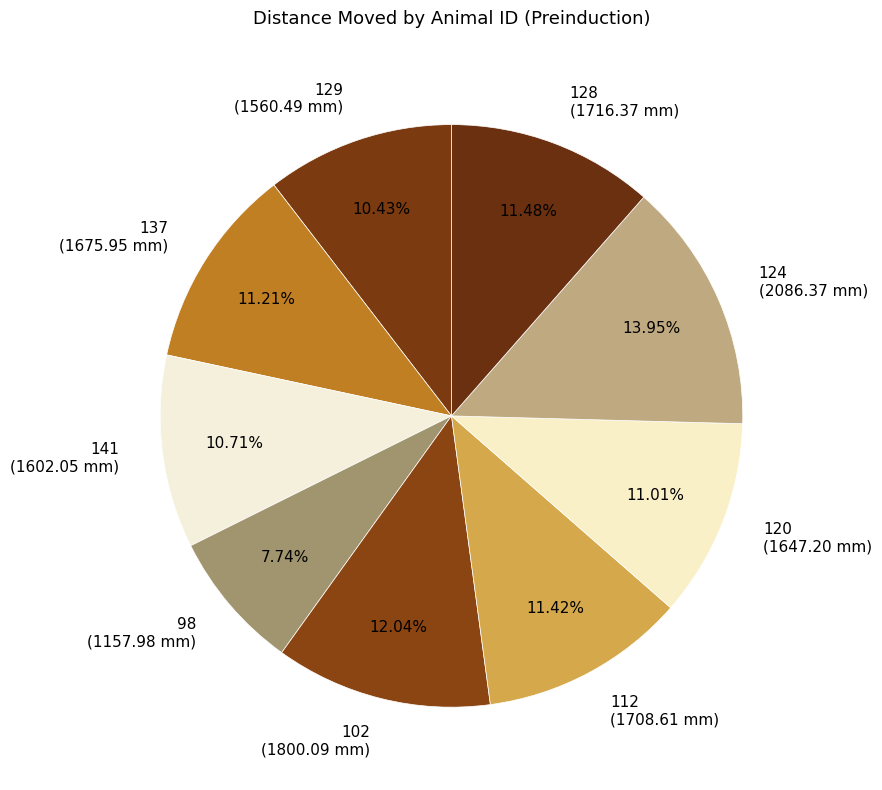

Is there a majority slice in this chart?

No